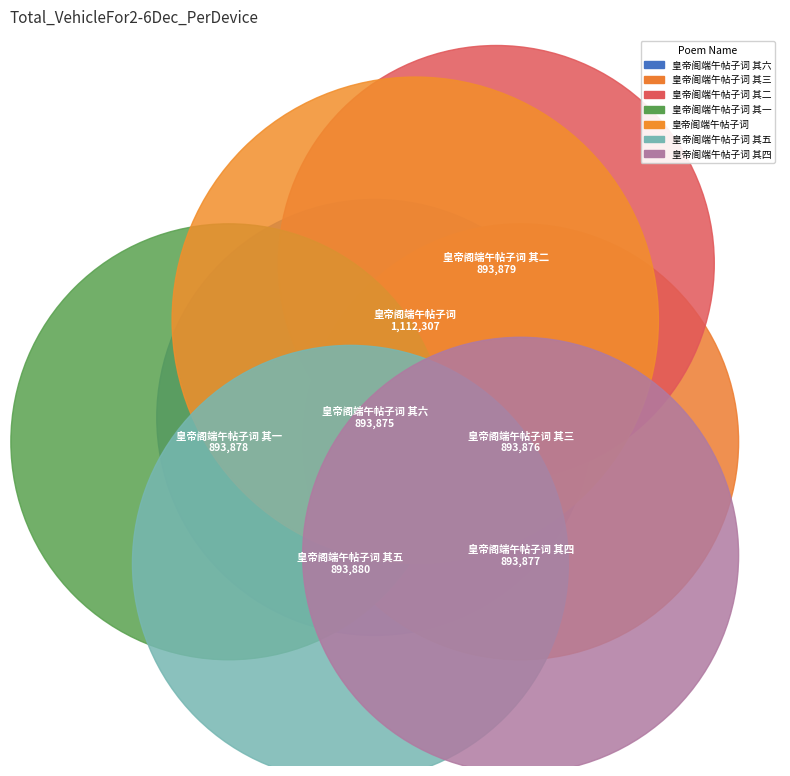

Count the number of slices in the pie.

7